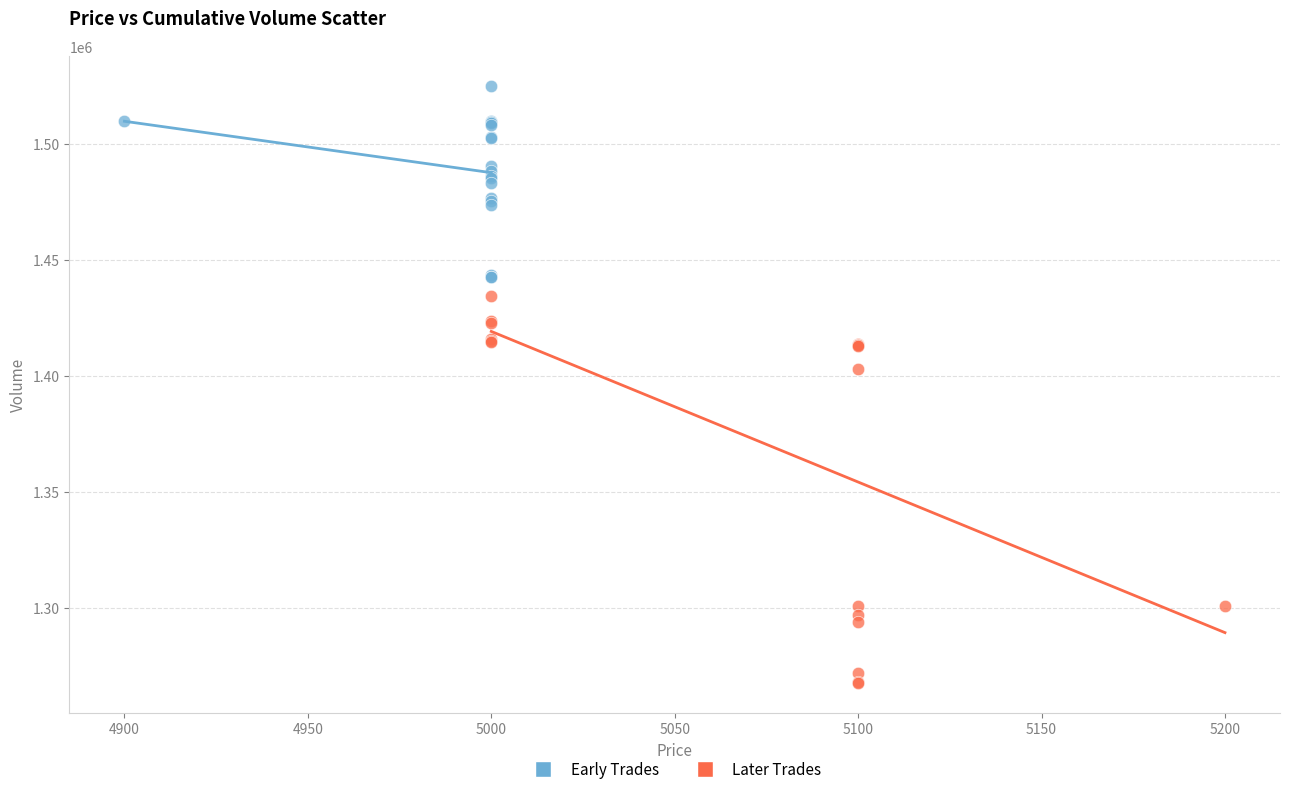

Which series has the widest spread of Y values?

Later Trades